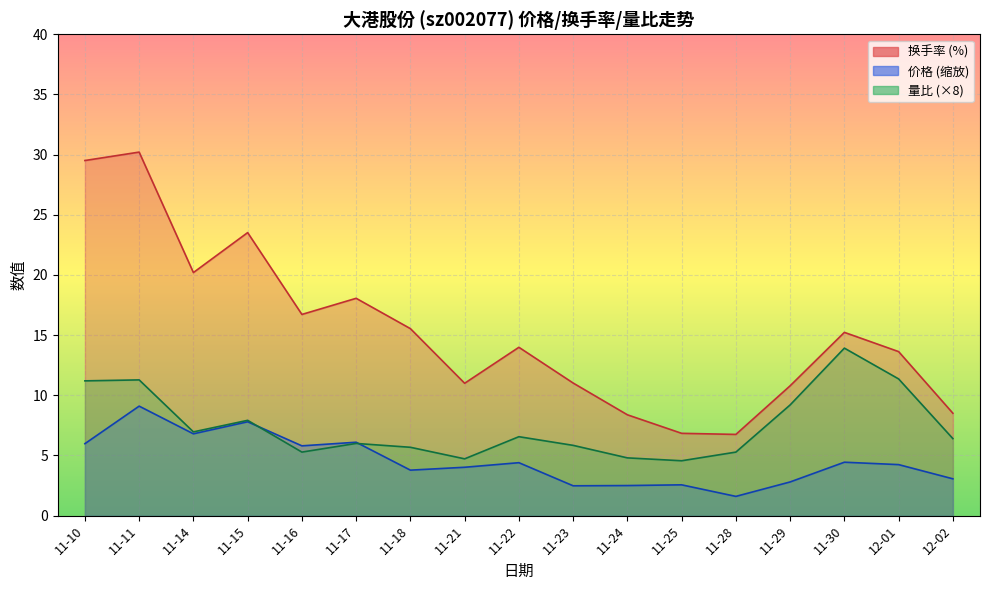

What is the difference between the 价格 values at 11-28 and 11-16?

4.2